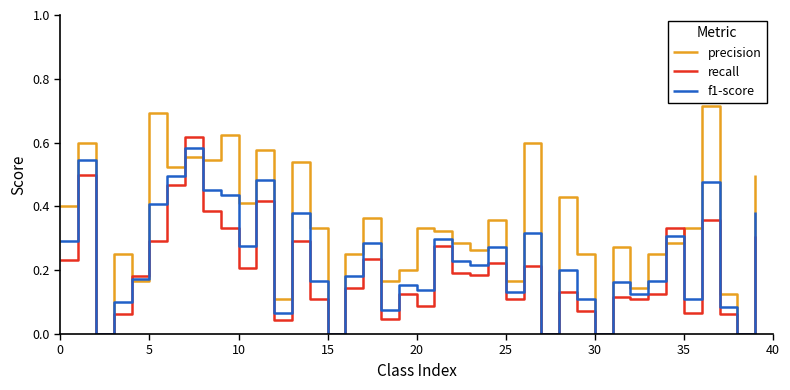

Which series has the largest range (max minus min)?

precision